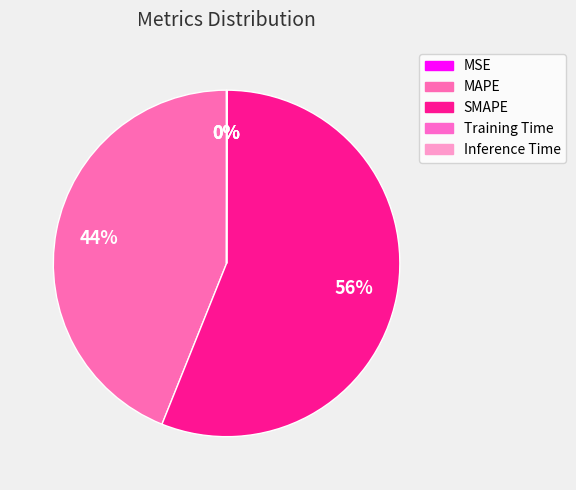

What is the majority slice?

SMAPE